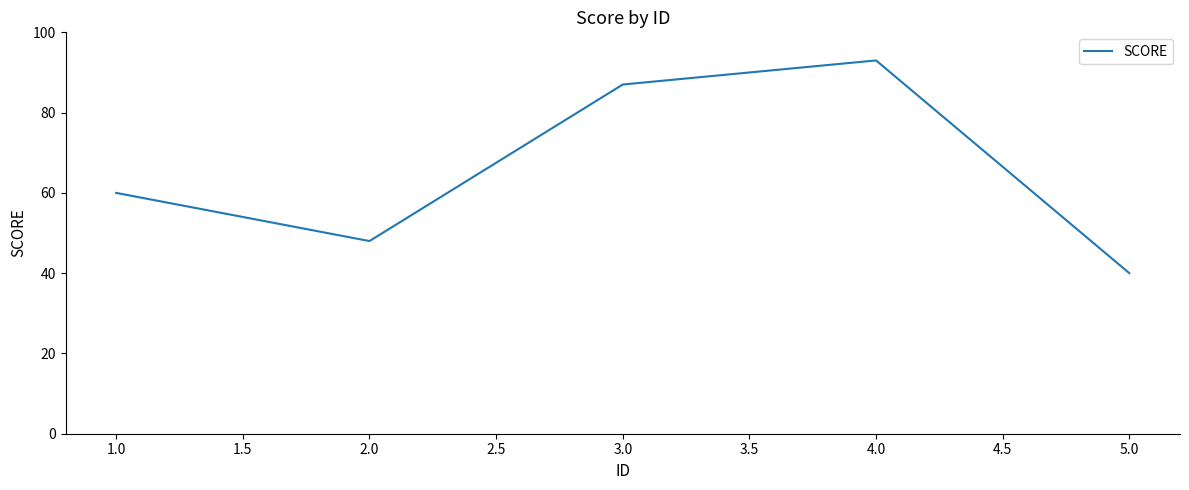

How many lines are shown in the chart?

1